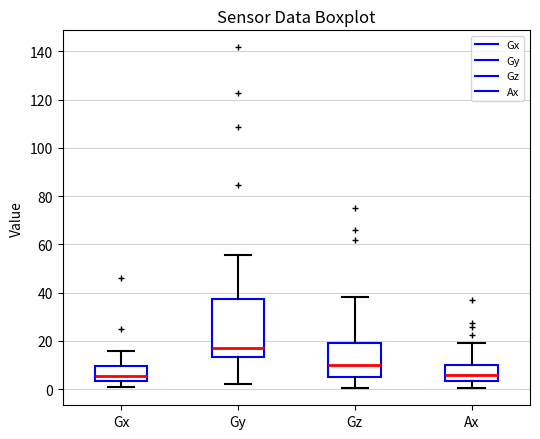

Which box is the tallest, from its lower edge to its upper edge?

Gy